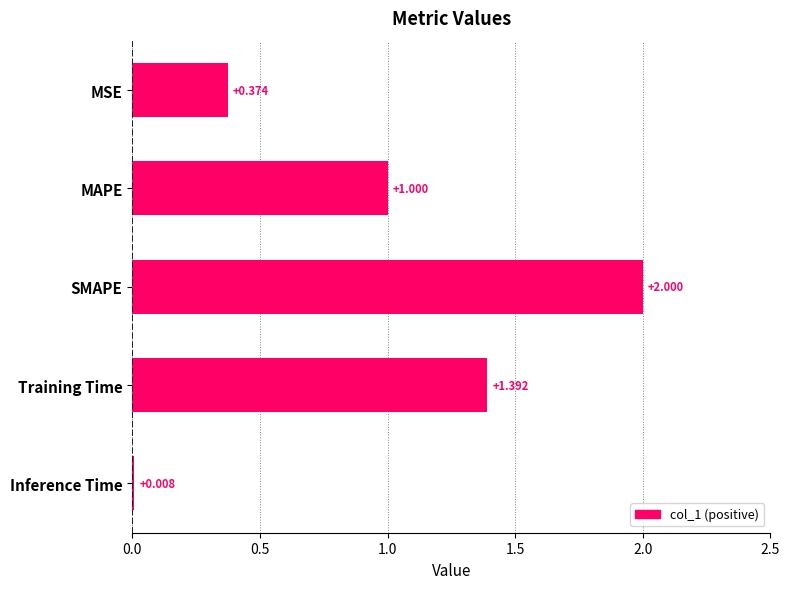

Are the bars horizontal?

Yes